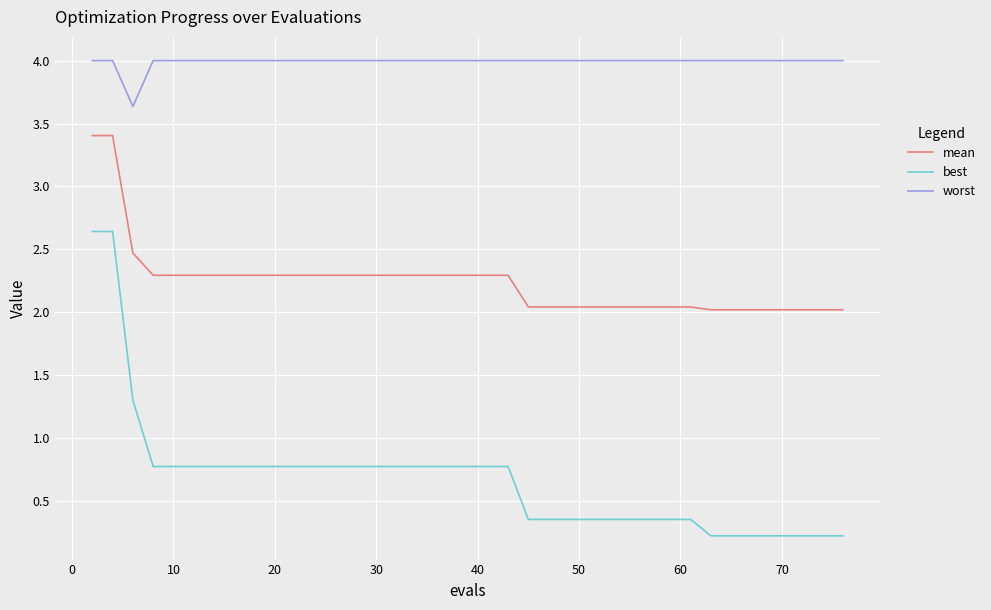

True or false: worst and best intersect in this chart.

False